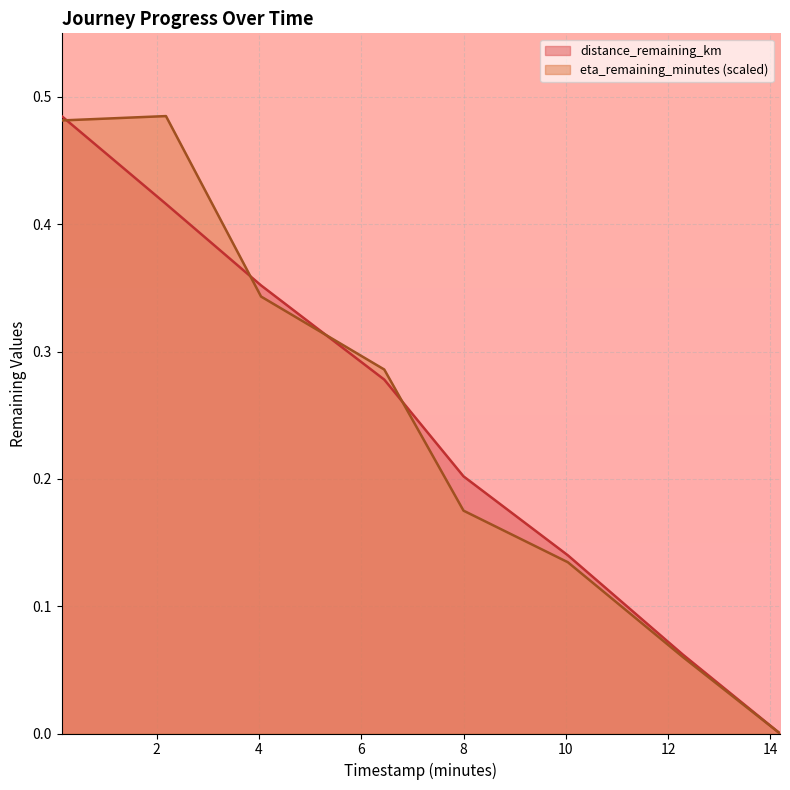

Is it true that distance_remaining_km equals 0.5 at 4.04?

False